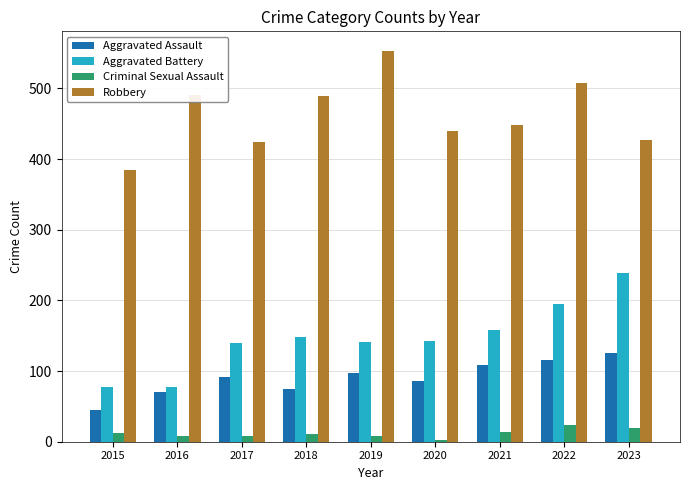

What is the difference between the highest and lowest values at 2019?

545